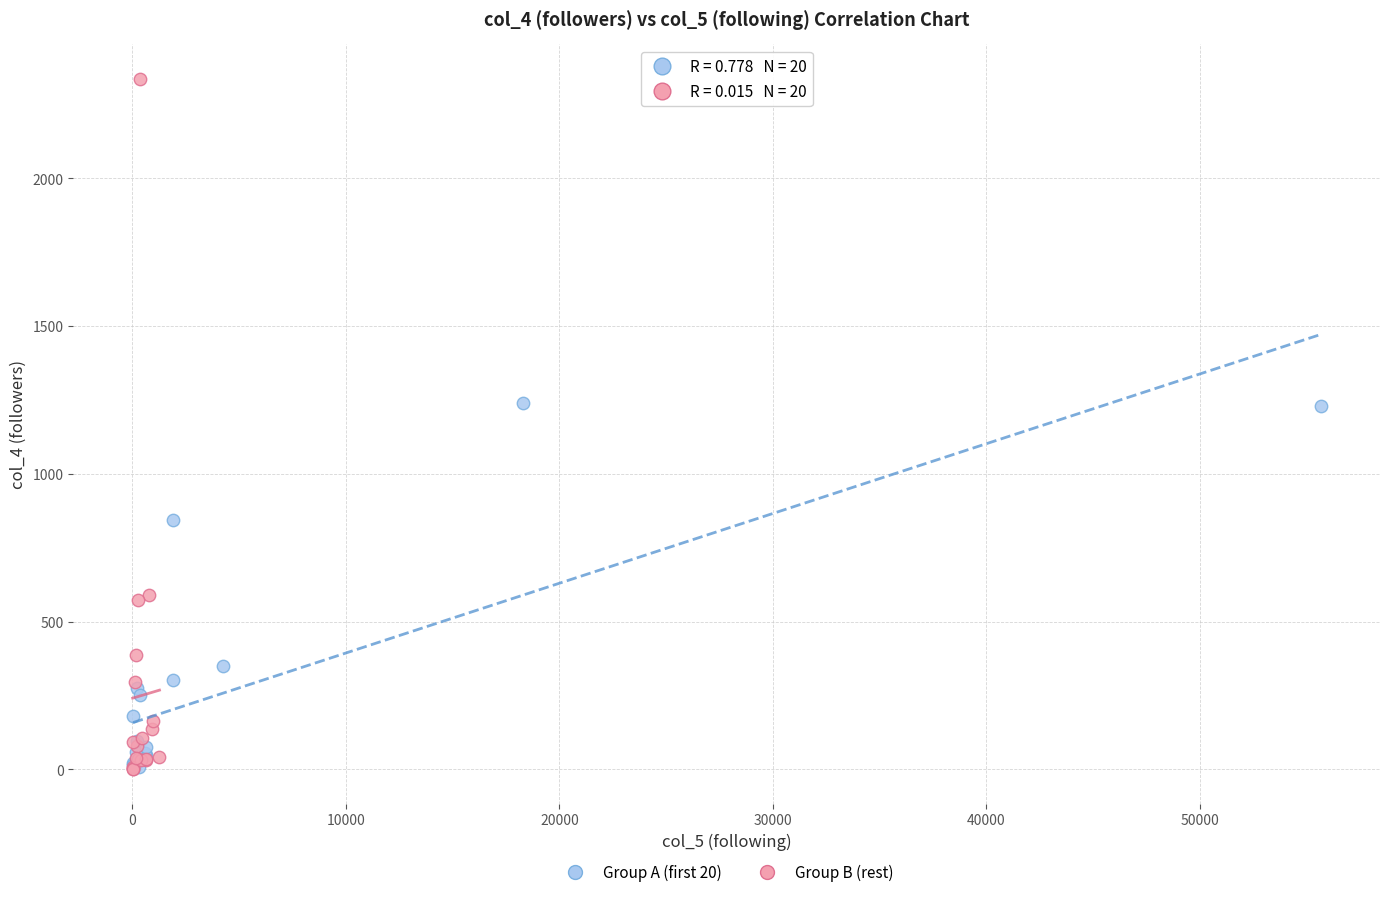

What are all the series names shown in the legend?

Group A (first 20), Group B (rest)